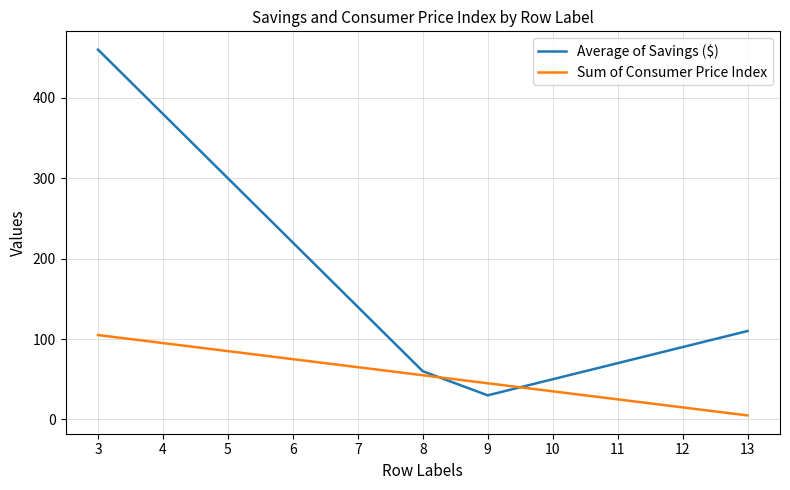

What is the average value of the Sum of Consumer Price Index series?

55